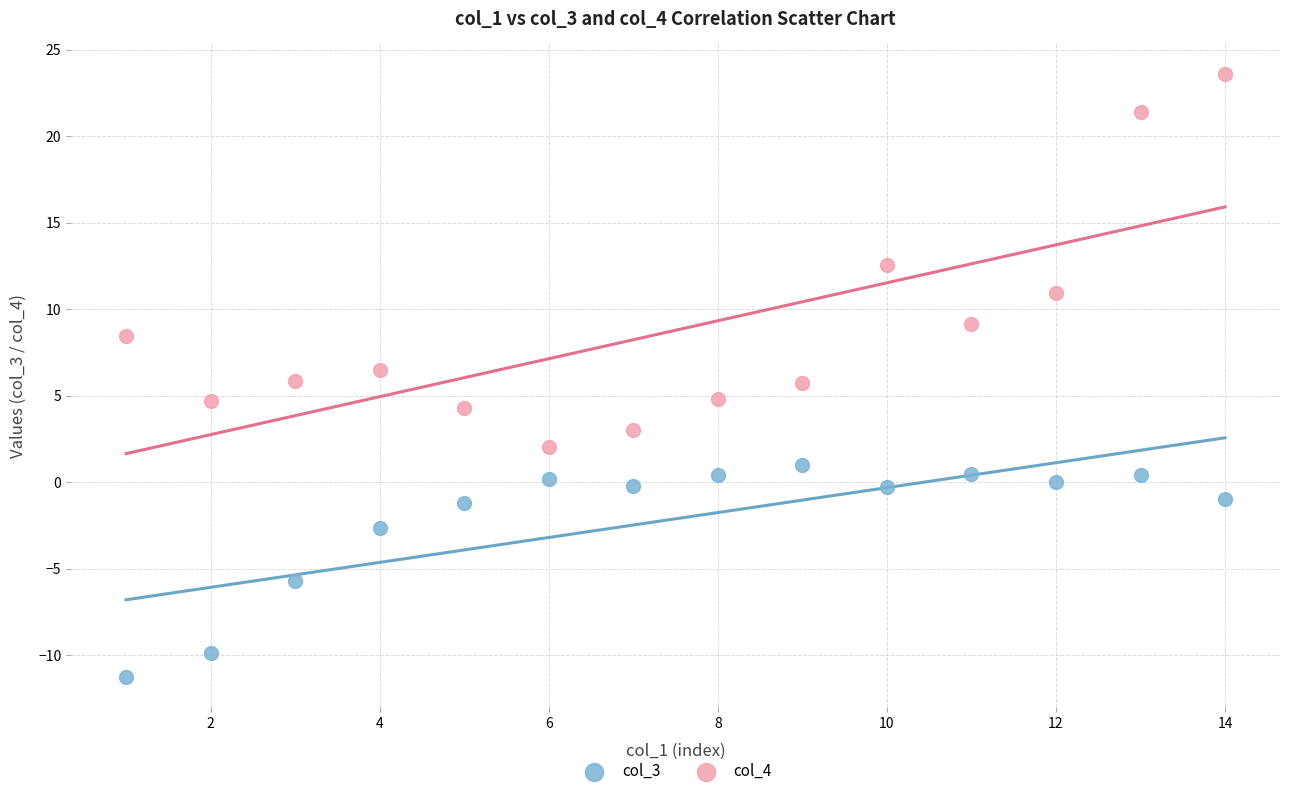

What is the X range (max minus min) for the scatter plot?

13.0